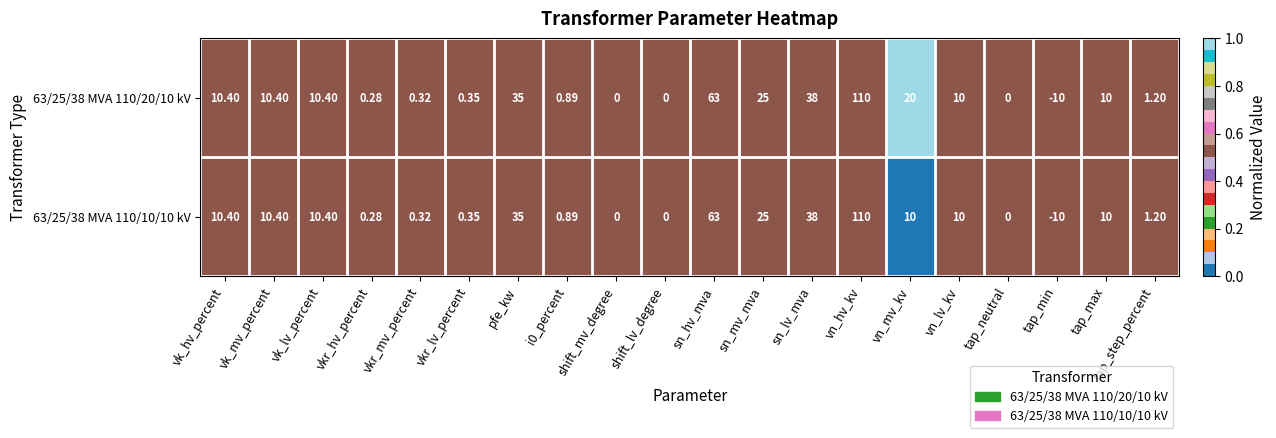

Which series changed the most between i0_percent and vn_mv_kv?

63/25/38 MVA 110/20/10 kV